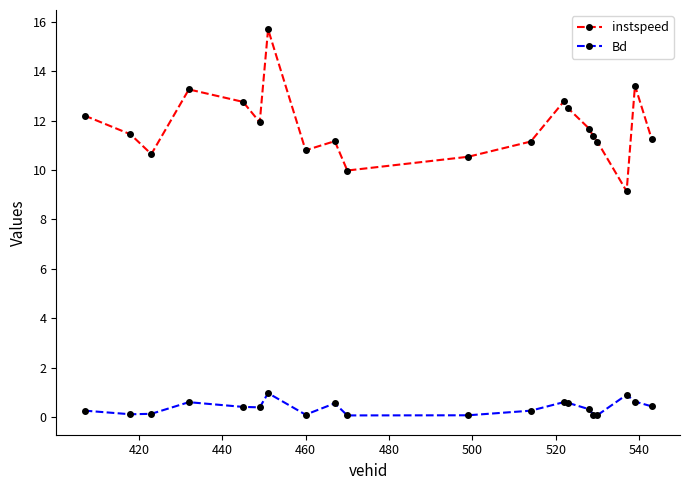

What is the sum of all Bd values?

7.7